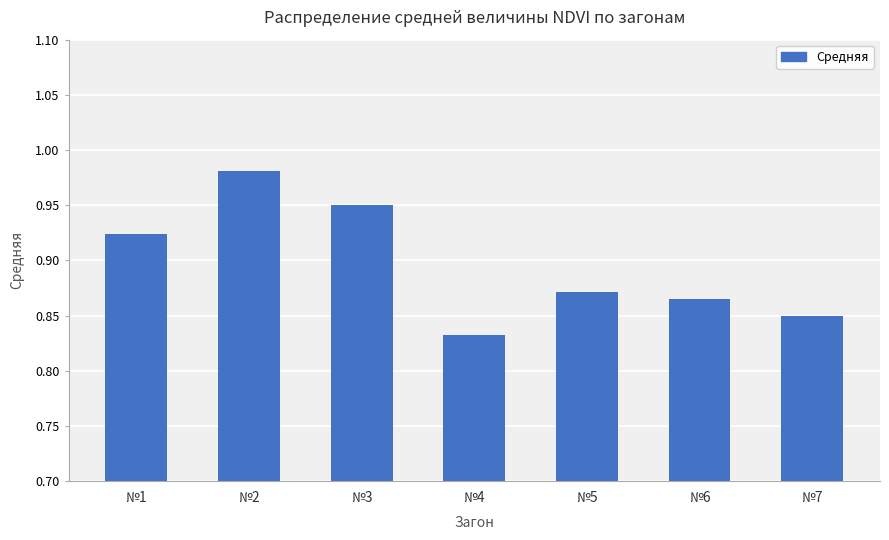

At which category does the chart reach its peak across all series?

№2